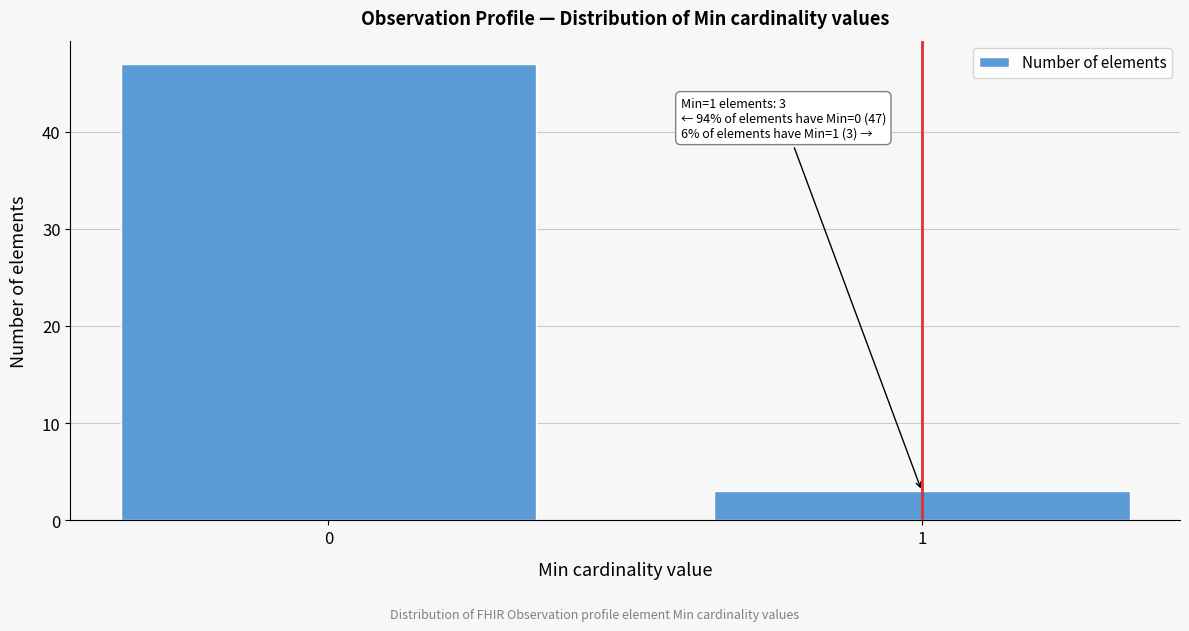

Reading left to right, list all the values displayed in this chart.

47	3